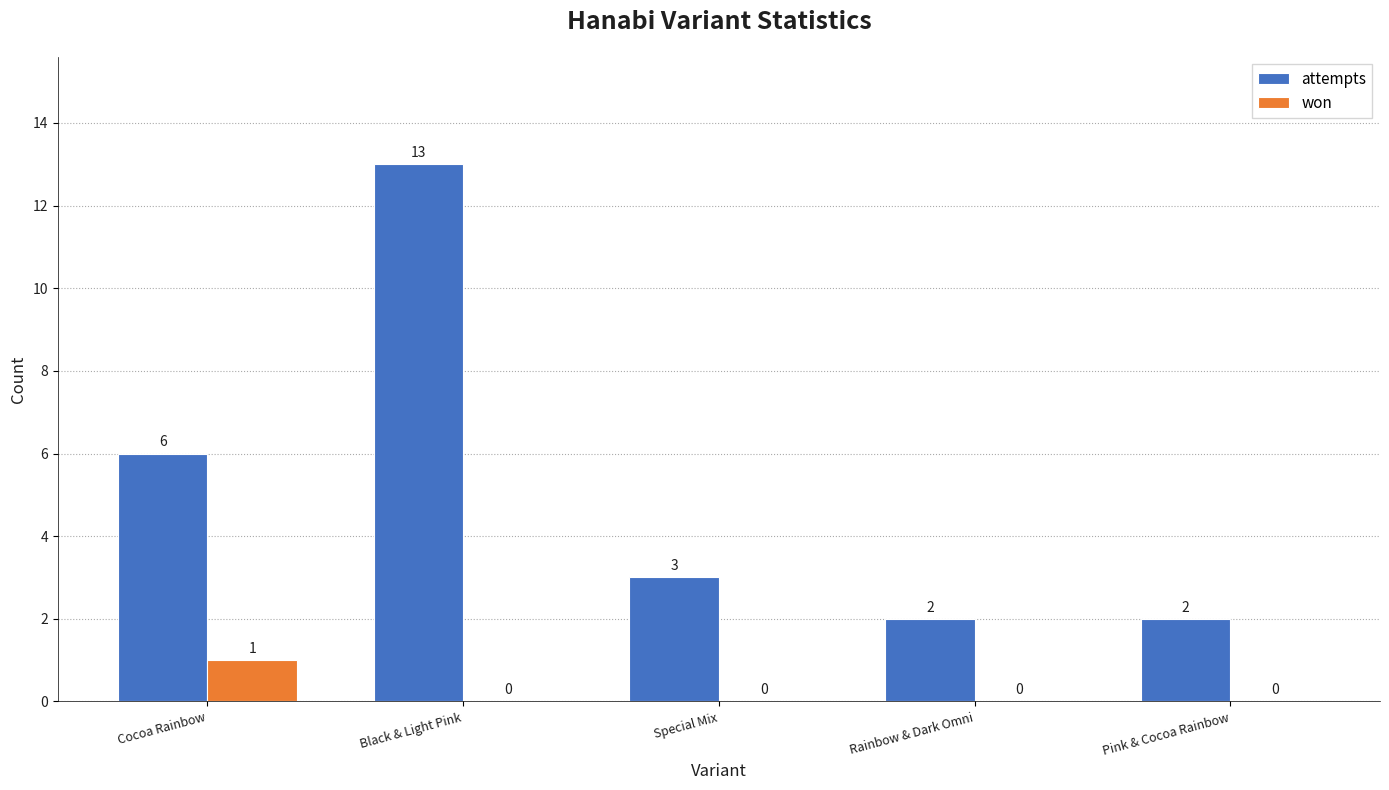

Reading left to right, extract all data points from this chart.

attempts: Cocoa Rainbow=6	Black & Light Pink=13	Special Mix=3	Rainbow & Dark Omni=2	Pink & Cocoa Rainbow=2
won: Cocoa Rainbow=1	Black & Light Pink=0	Special Mix=0	Rainbow & Dark Omni=0	Pink & Cocoa Rainbow=0